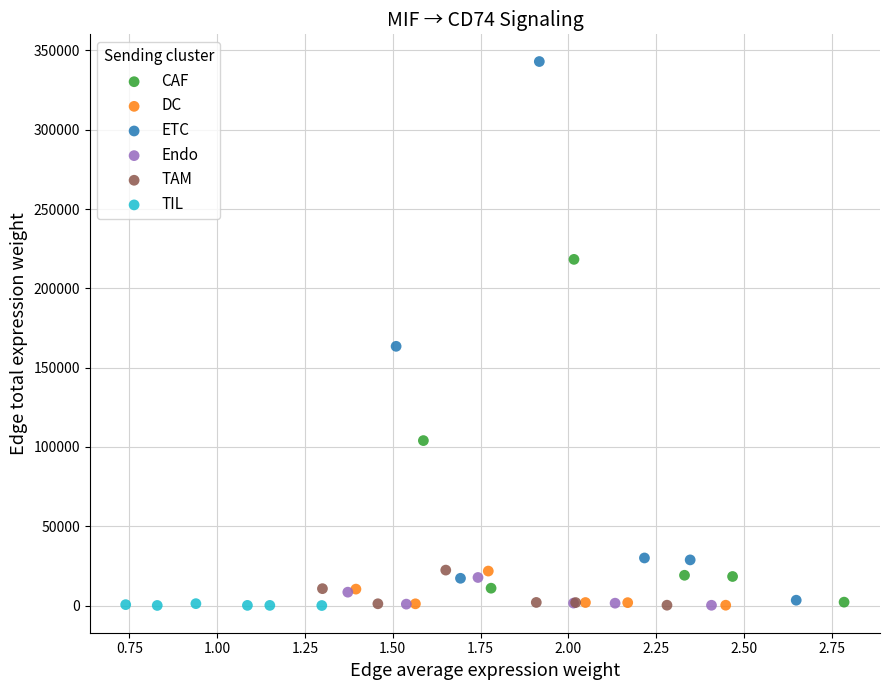

Which series reaches the maximum Y coordinate?

ETC